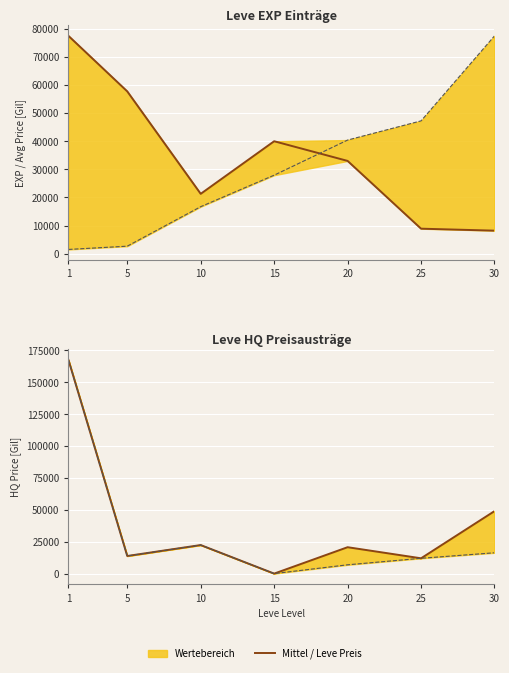

Reading left to right, list all the values displayed in this chart.

currentAveragePrice: 77487.4	57745.1	21283.5	40000.0	32999.0	8883.3	8179.8
Leve EXP (scaled): 1497.0	2657.1	16710.0	27918.7	40418.4	47248.4	77487.4
LevePriceHQ: 167473.2	13809.8	22390.4	0.0	20700.0	11999.7	48997.5
currentAveragePriceHQ: 167473.2	13809.8	22390.4	0.0	6900.0	11999.7	16332.5